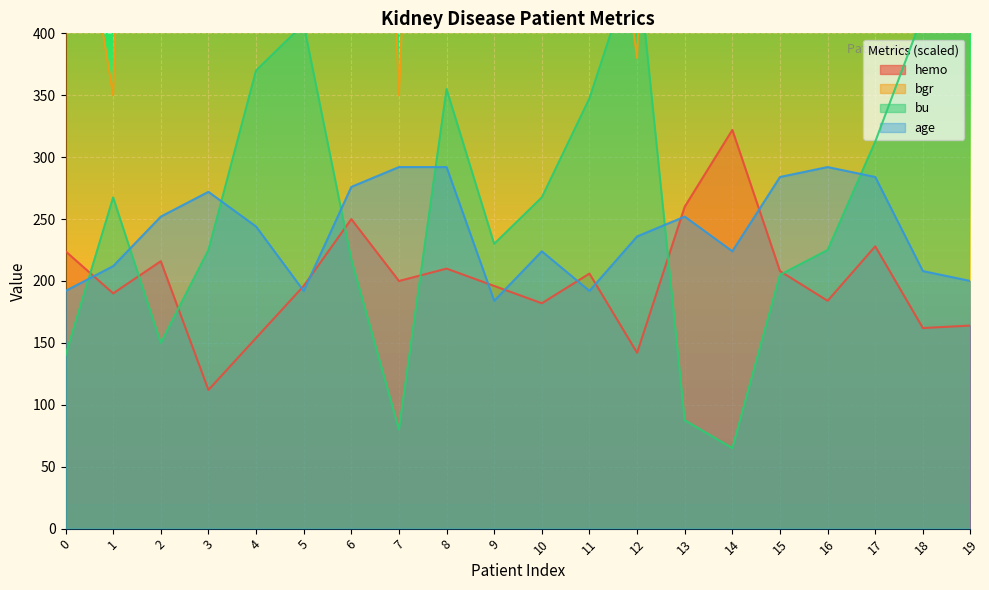

At how many categories does at least one series exceed 987?

8